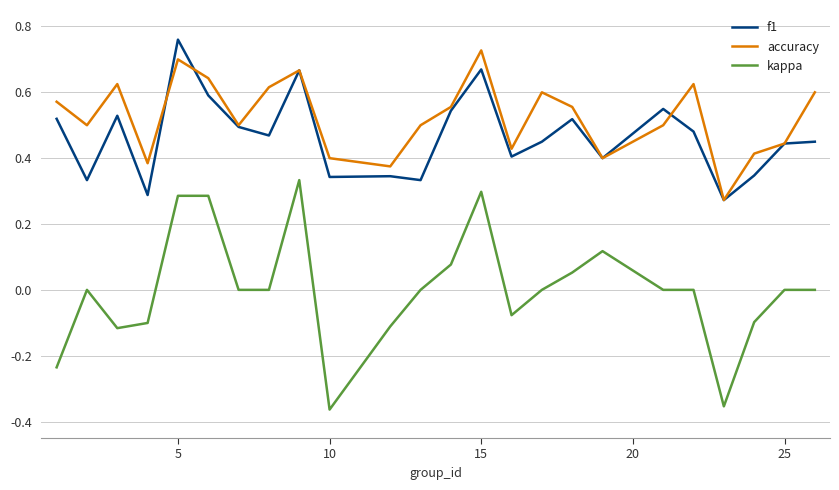

True or false: kappa and accuracy intersect in this chart.

False